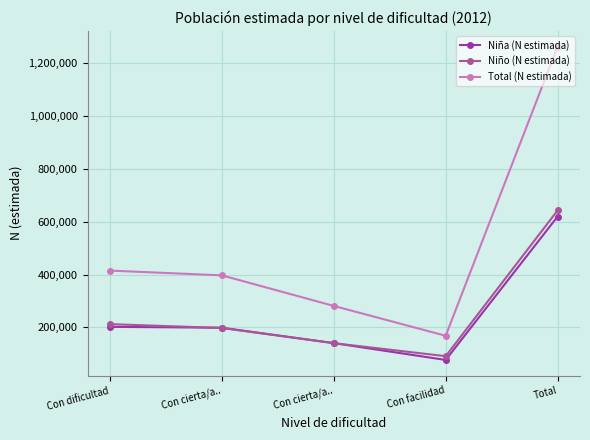

At which label does Total (N estimada) first exceed 396877?

Con dificultad